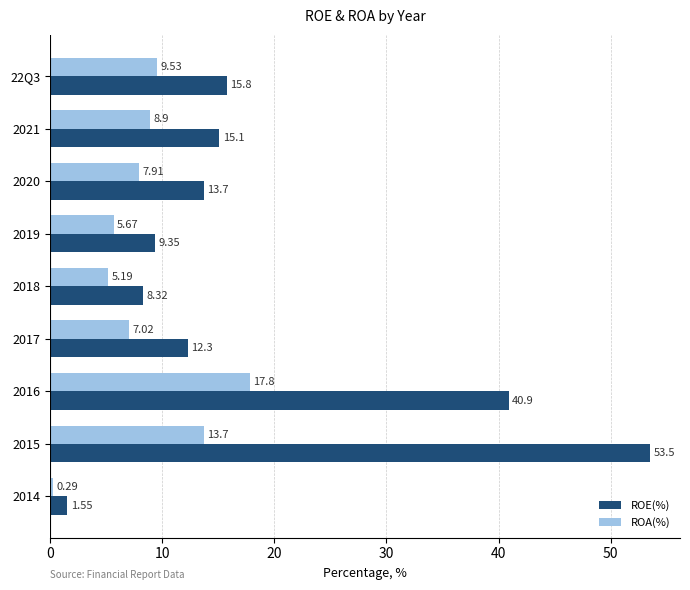

Rank the series at 2021 from lowest to highest value.

ROA(%), ROE(%)